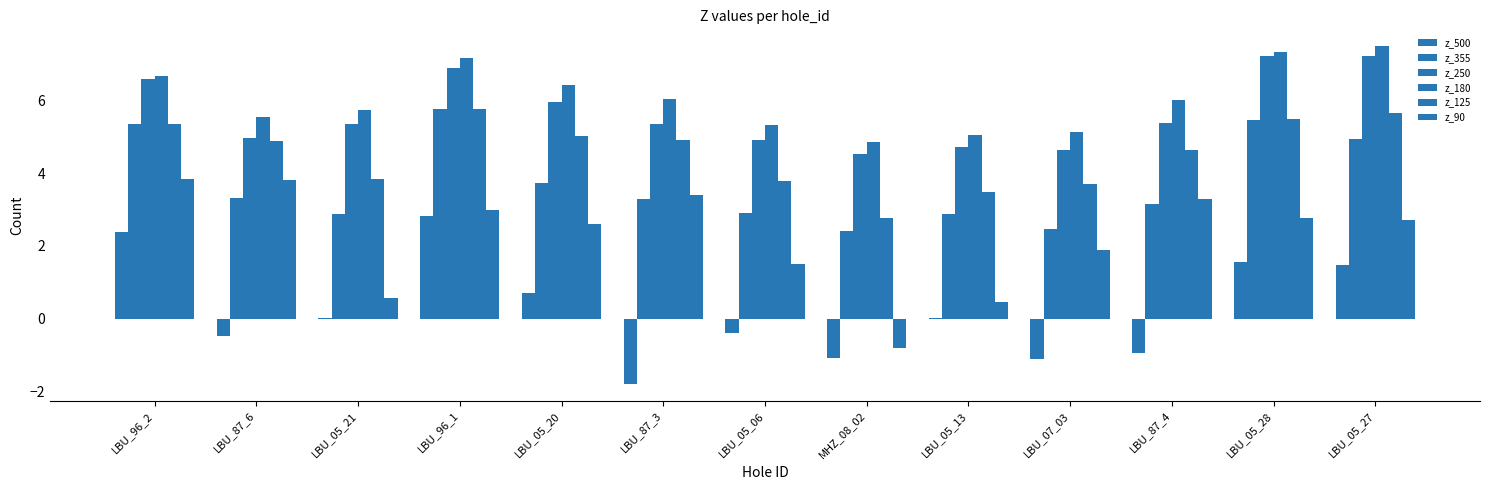

What position from the left is LBU_96_1?

4